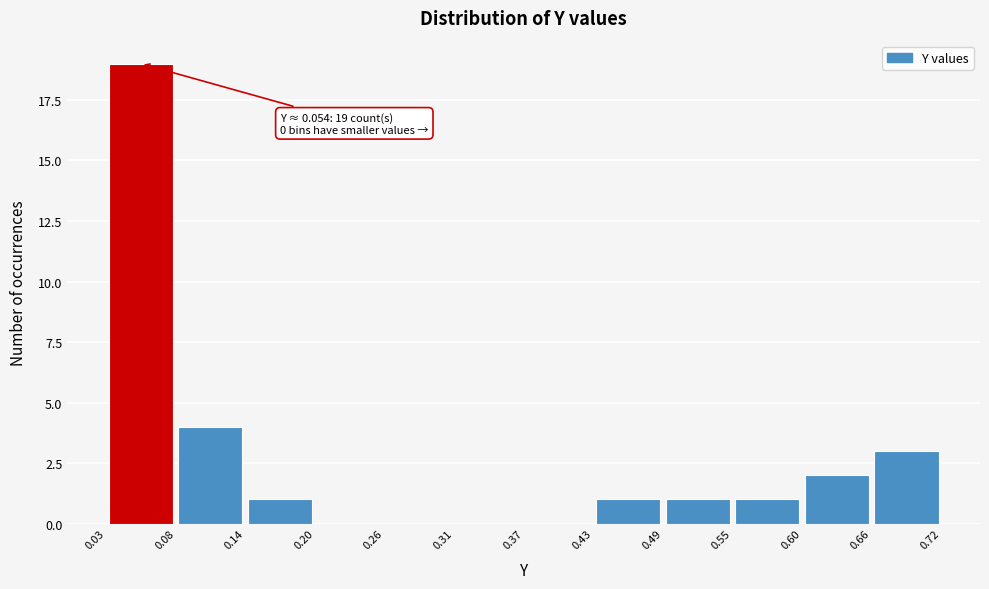

Over which range of the x-axis is the bar tallest?

0.03 to 0.08